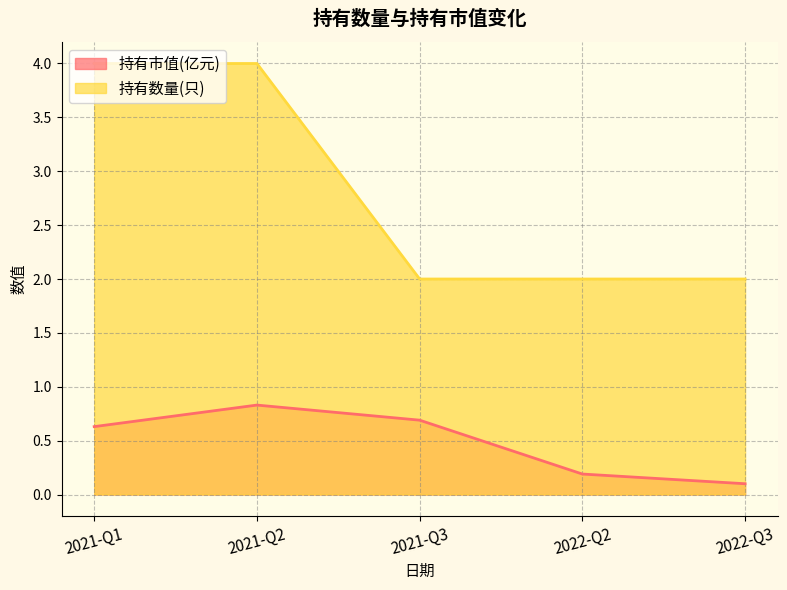

The 持有数量(只) series shows 6.6 at 2021-Q2. True or false?

False